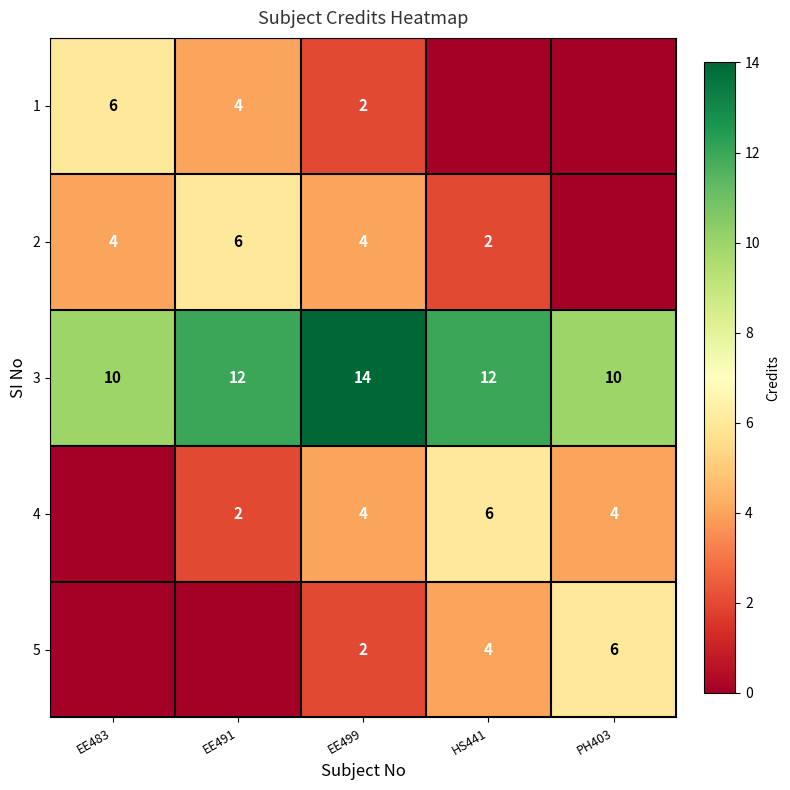

The 5 series shows 6 at PH403. True or false?

True